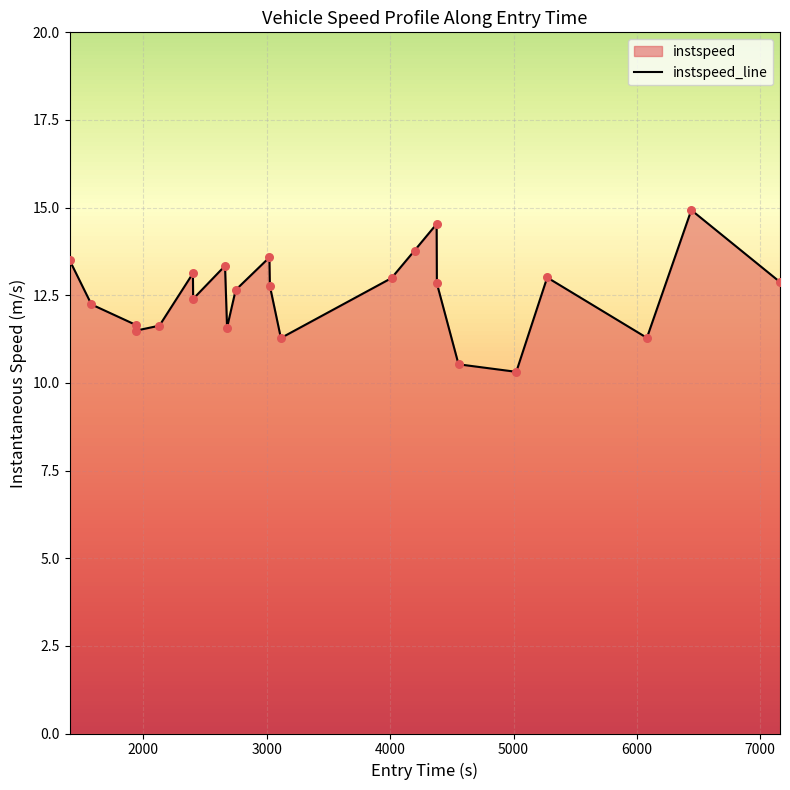

What is the maximum value shown in the chart?

14.9